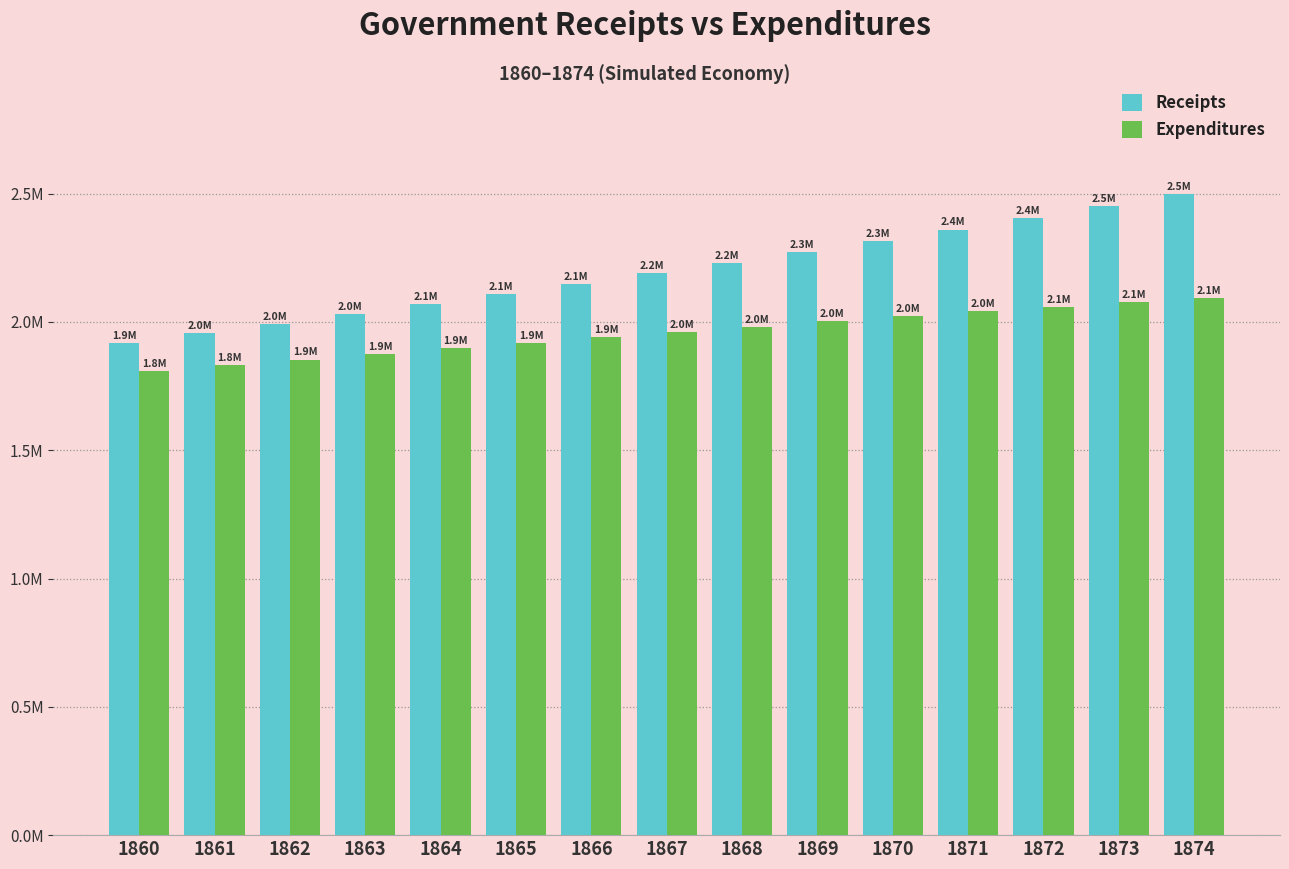

Reading left to right, extract all data points from this chart.

Receipts: 1860=1918636.5	1861=1955090.6	1862=1992237.3	1863=2030089.8	1864=2068661.5	1865=2107966.1	1866=2148017.5	1867=2188829.8	1868=2230417.5	1869=2272795.5	1870=2315978.6	1871=2359982.2	1872=2404821.9	1873=2450513.5	1874=2497073.2
Expenditures: 1860=1808566.8	1861=1831038.6	1862=1853348.9	1863=1875465.3	1864=1897353.6	1865=1918977.4	1866=1940298.0	1867=1961274.2	1868=1981862.5	1869=2002016.4	1870=2021687.0	1871=2040822.1	1872=2059366.6	1873=2077261.9	1874=2094446.3